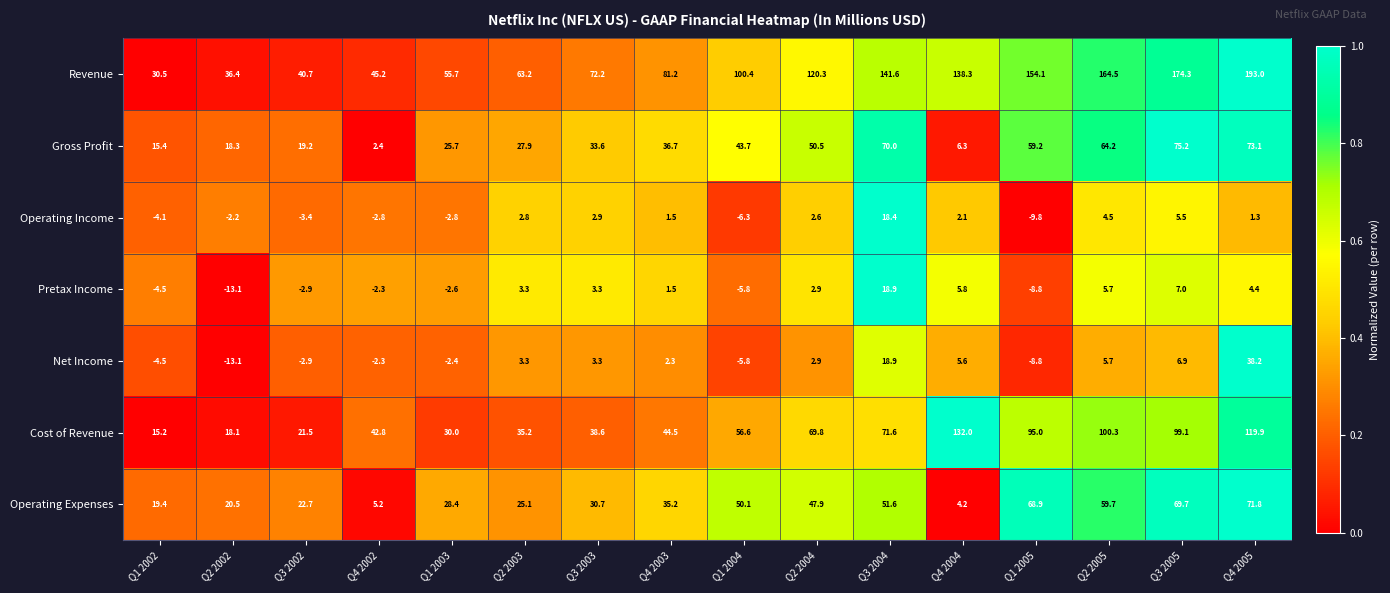

What value does the Gross Profit series have at Q3 2004?

70.0